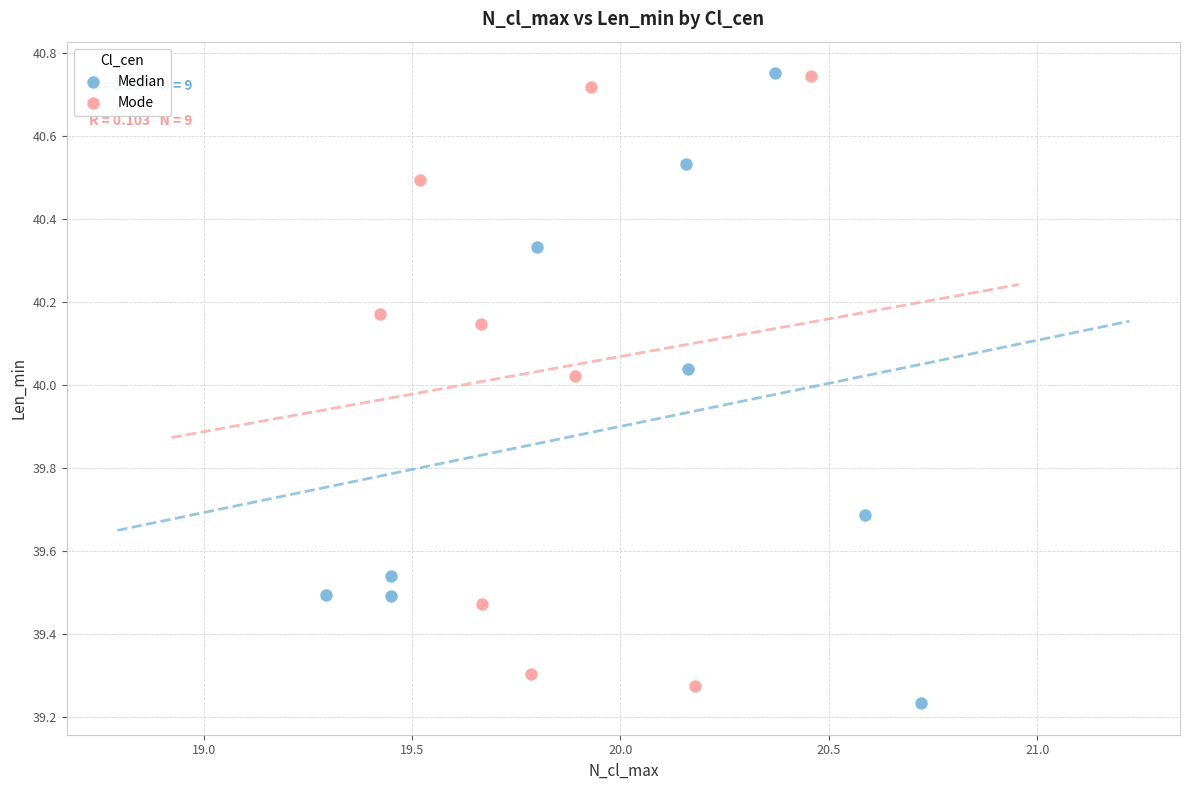

What are all the series names shown in the legend?

Median, Mode